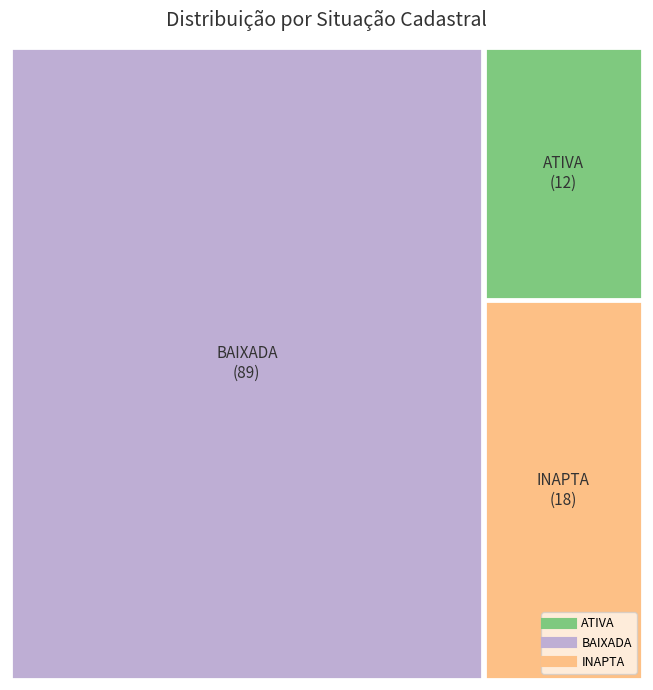

To the nearest percent, what percentage of the pie is INAPTA?

15%